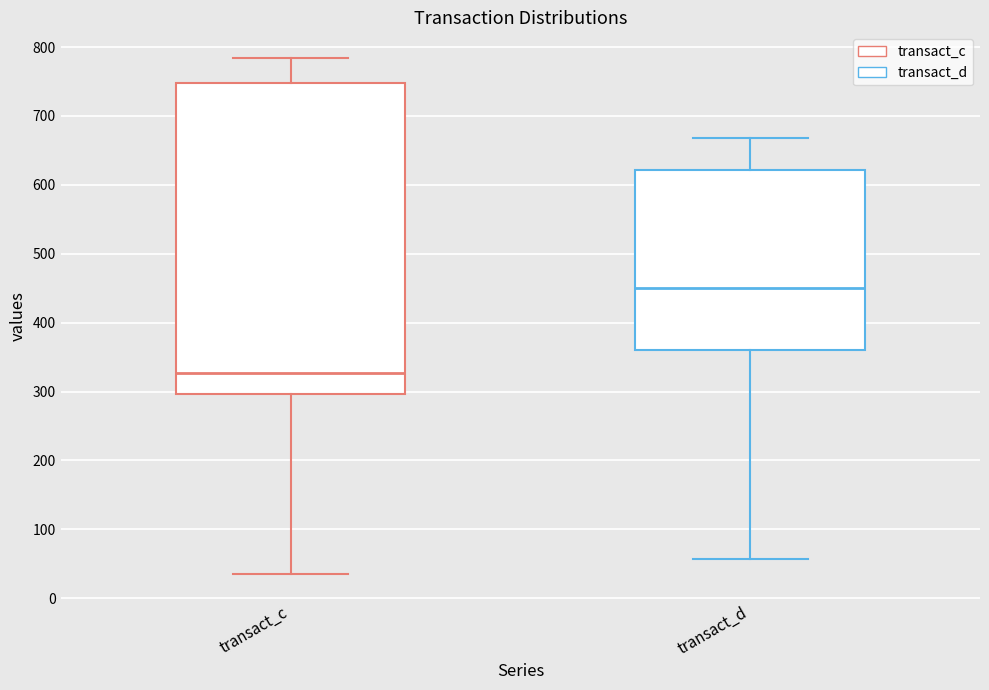

Comparing the boxes themselves (not the whiskers), which one is the tallest?

transact_c